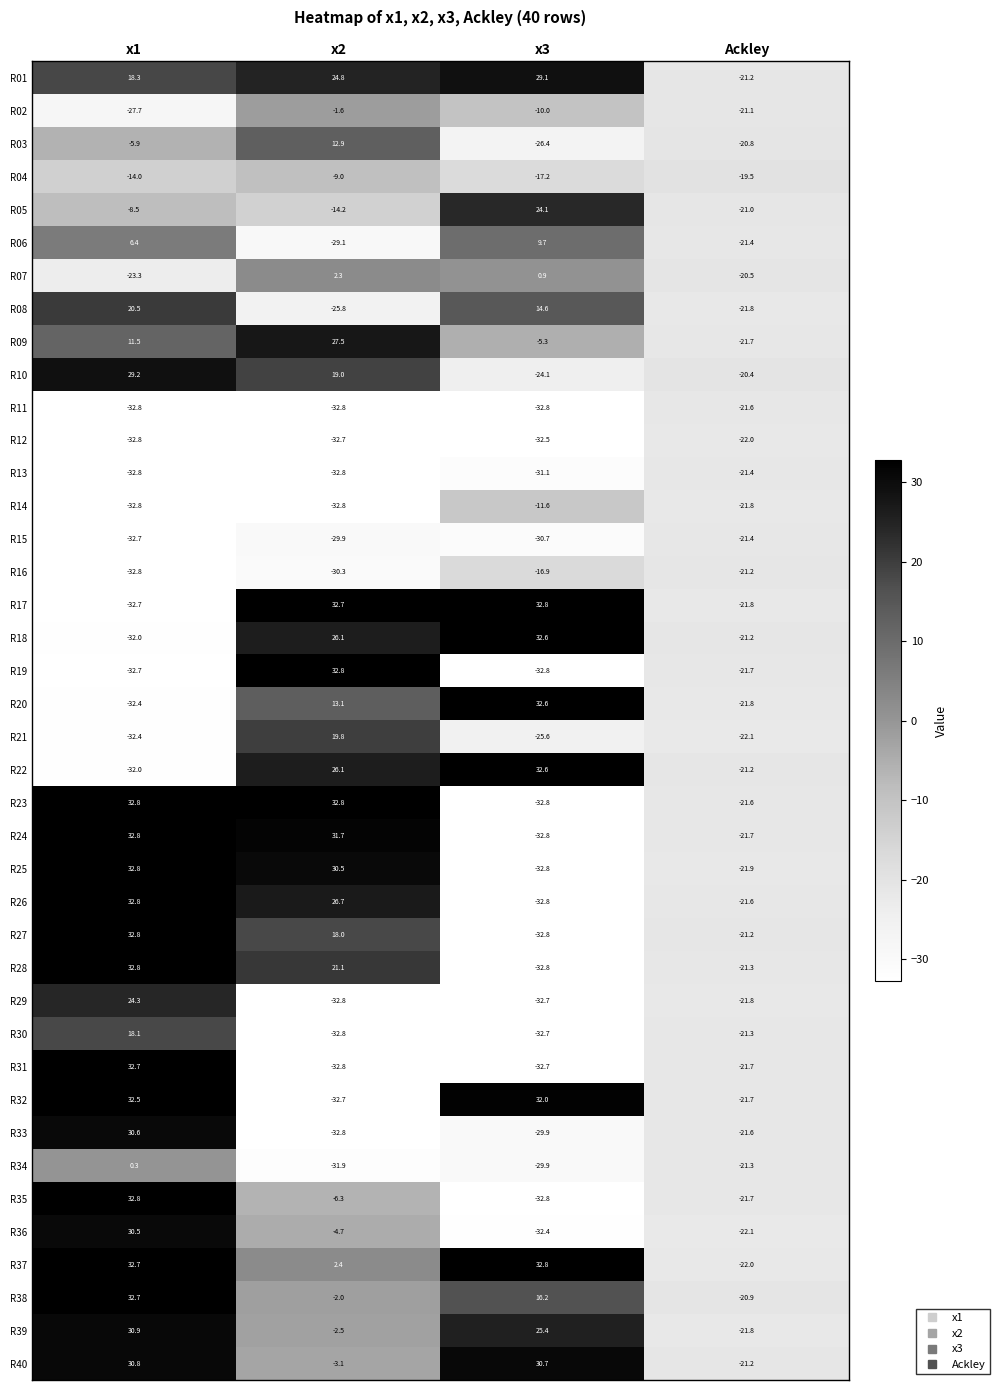

What is the maximum value shown in the chart?

32.8